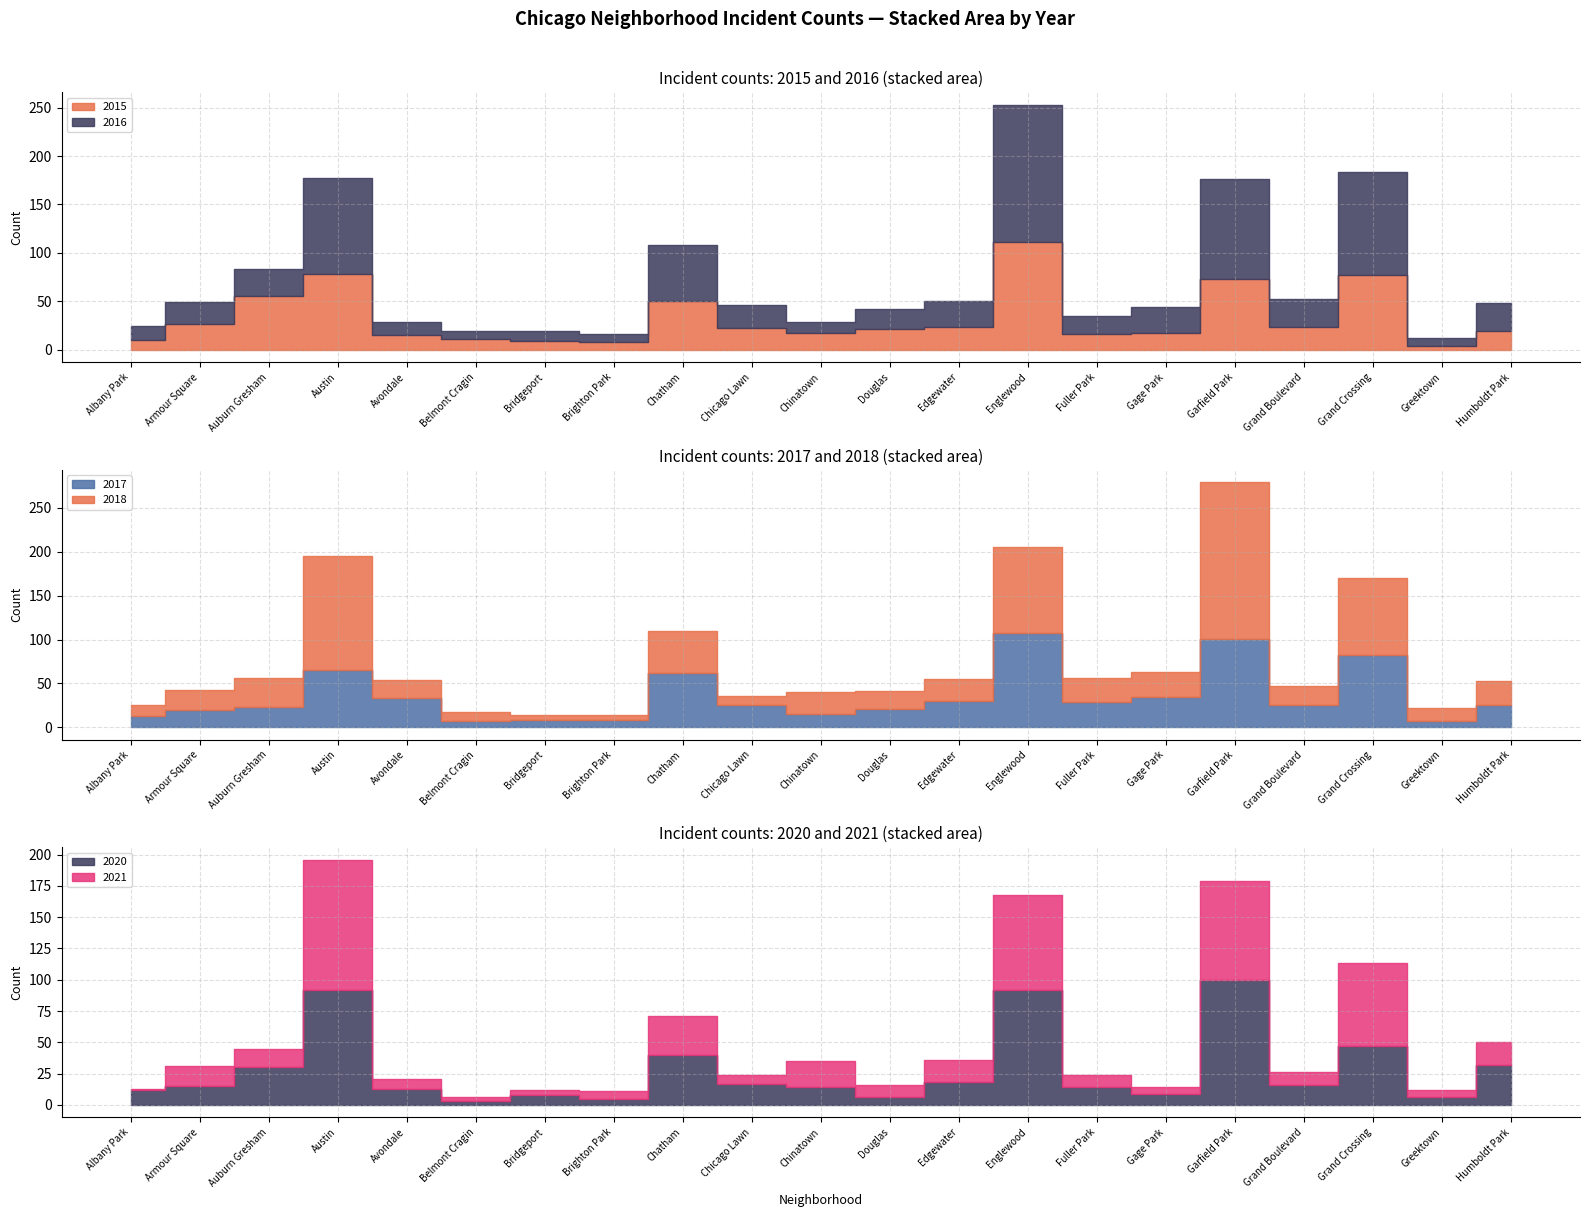

What is the lowest value of the 2015 series?

4